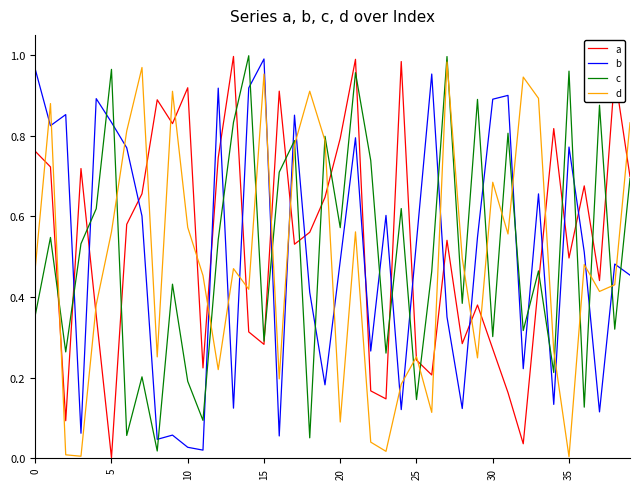

True or false: a and c cross at least once.

True